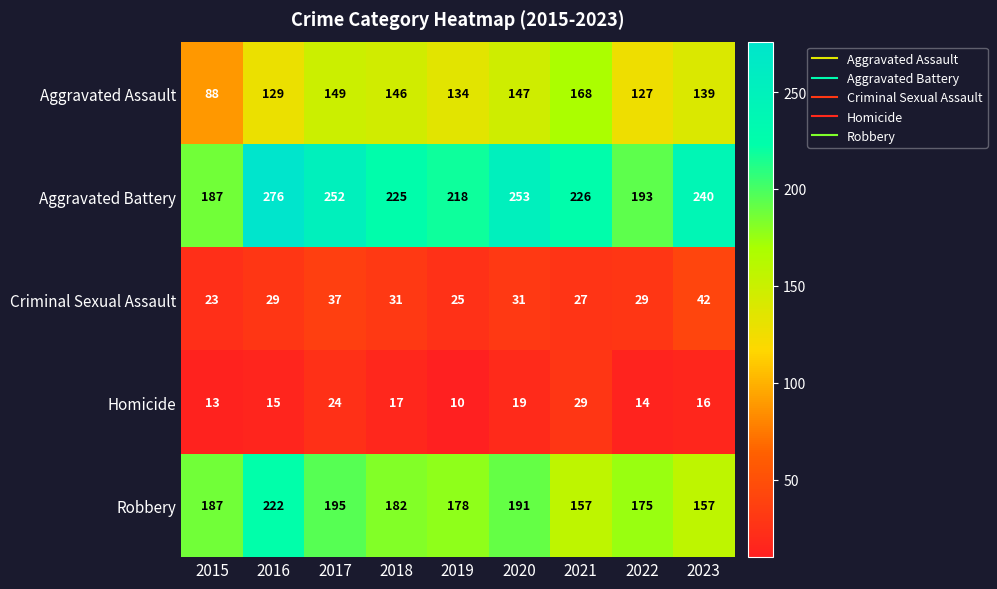

At which label does Homicide reach its peak?

2021